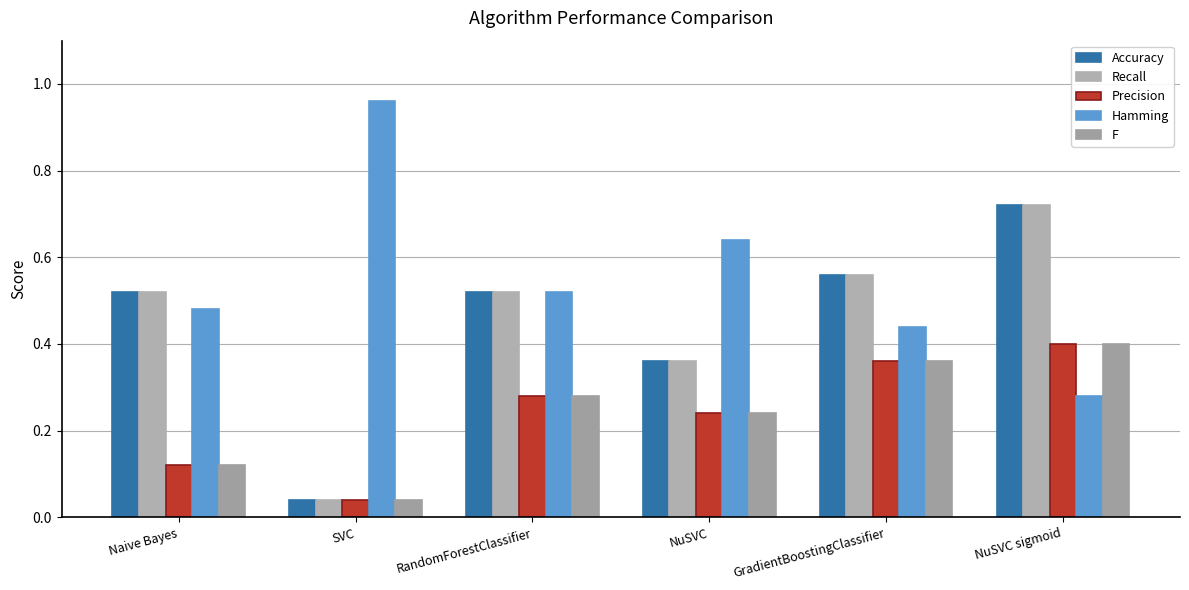

What are all the series names shown in the legend?

Accuracy, Recall, Precision, Hamming, F